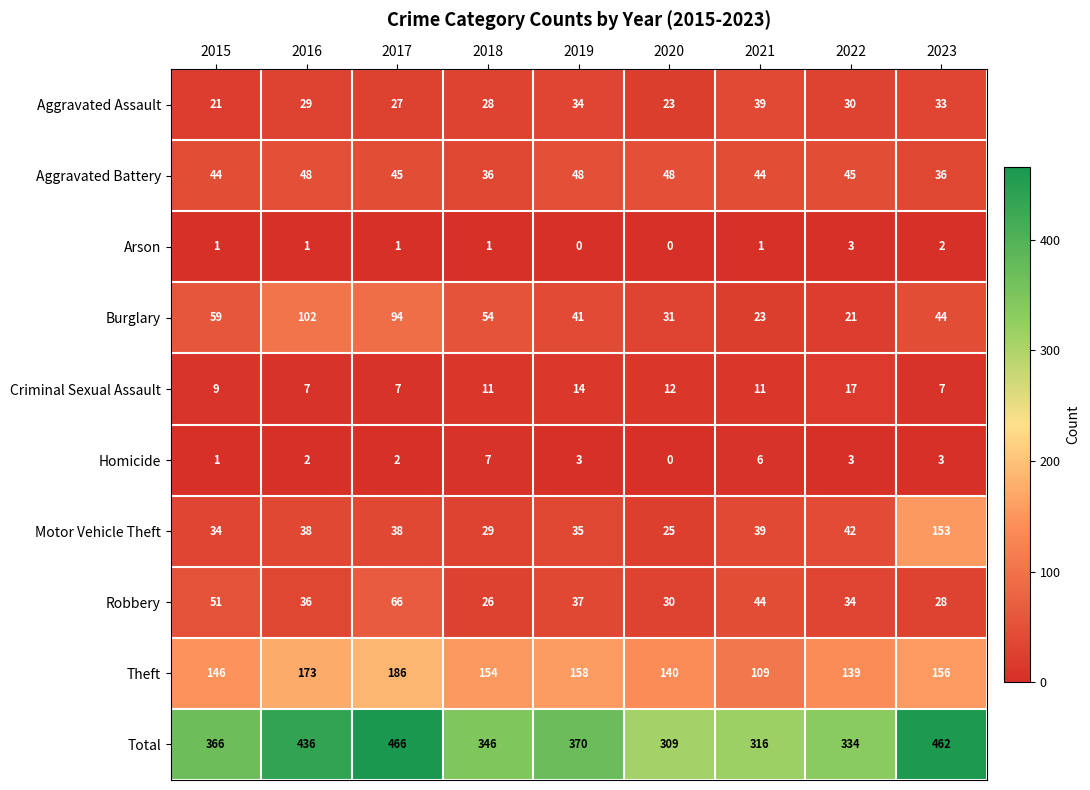

What is the difference between the highest and lowest values at 2023?

460